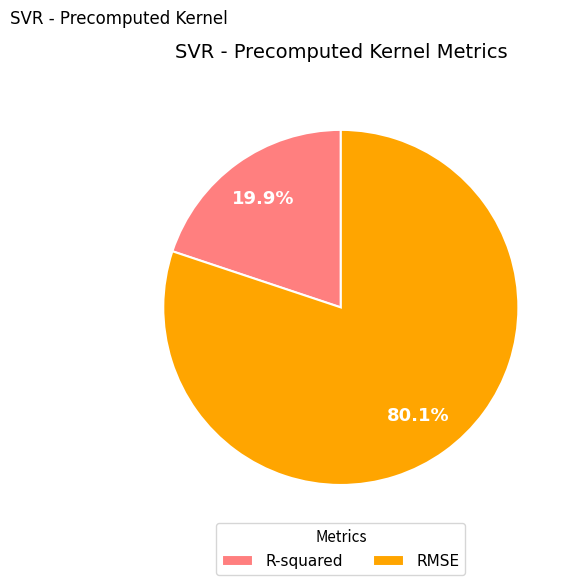

What is the total percentage of R-squared and RMSE?

100.0%